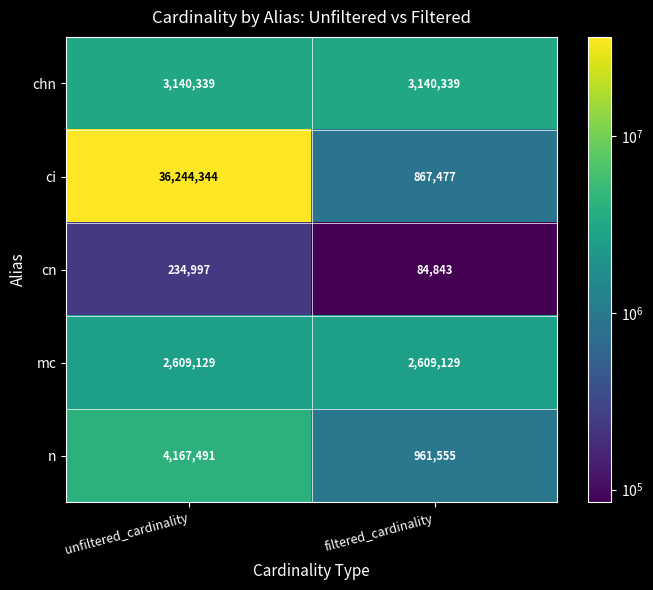

Is the value of chn at unfiltered_cardinality greater than the value of ci at unfiltered_cardinality?

No